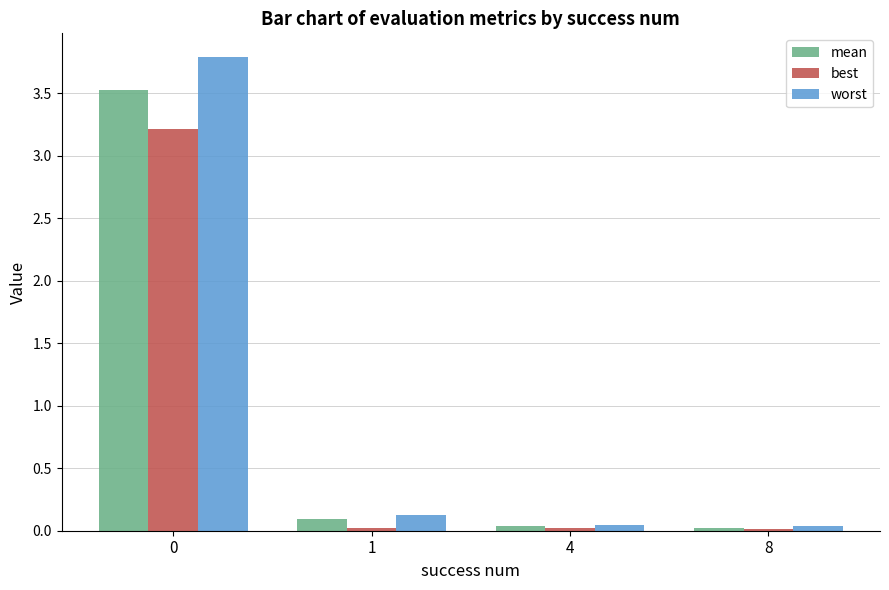

The value of mean at 1 is 0.1. True or false?

True